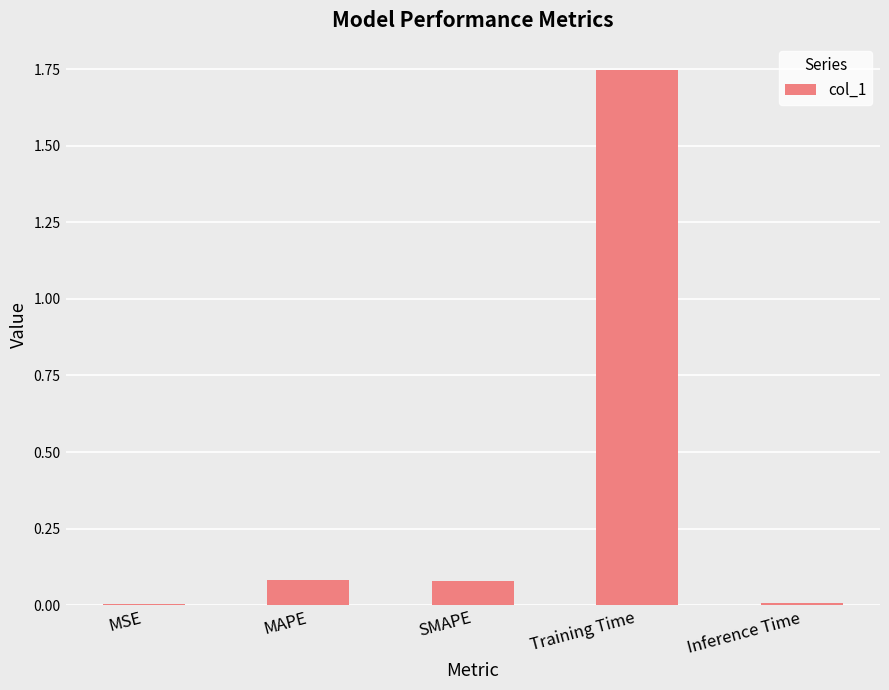

True or false: the data shows 0.0 at Inference Time.

True